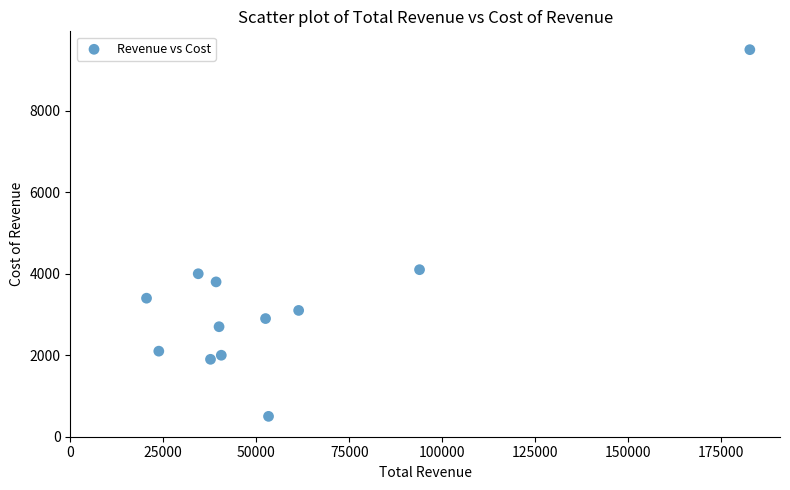

What Y value in the scatter plot is closest to 5000?

4100